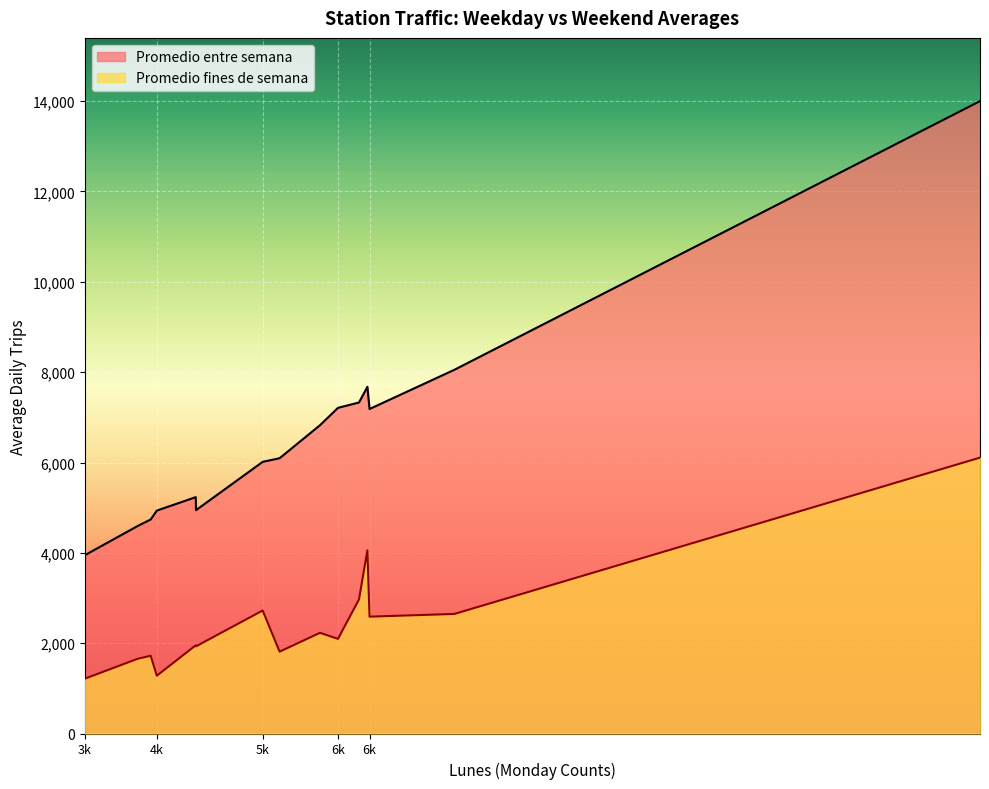

What is the difference between the second highest and minimum values in the Promedio fines de semana series?

2840.5